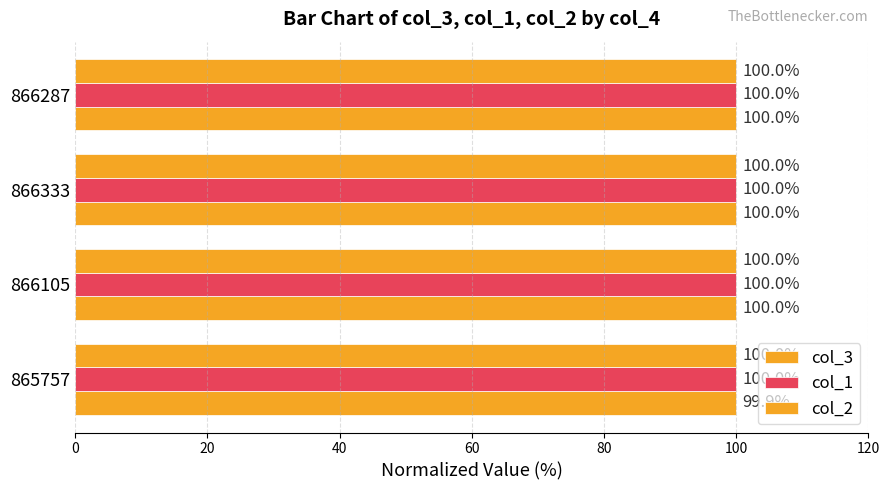

How many distinct data groups are displayed?

3